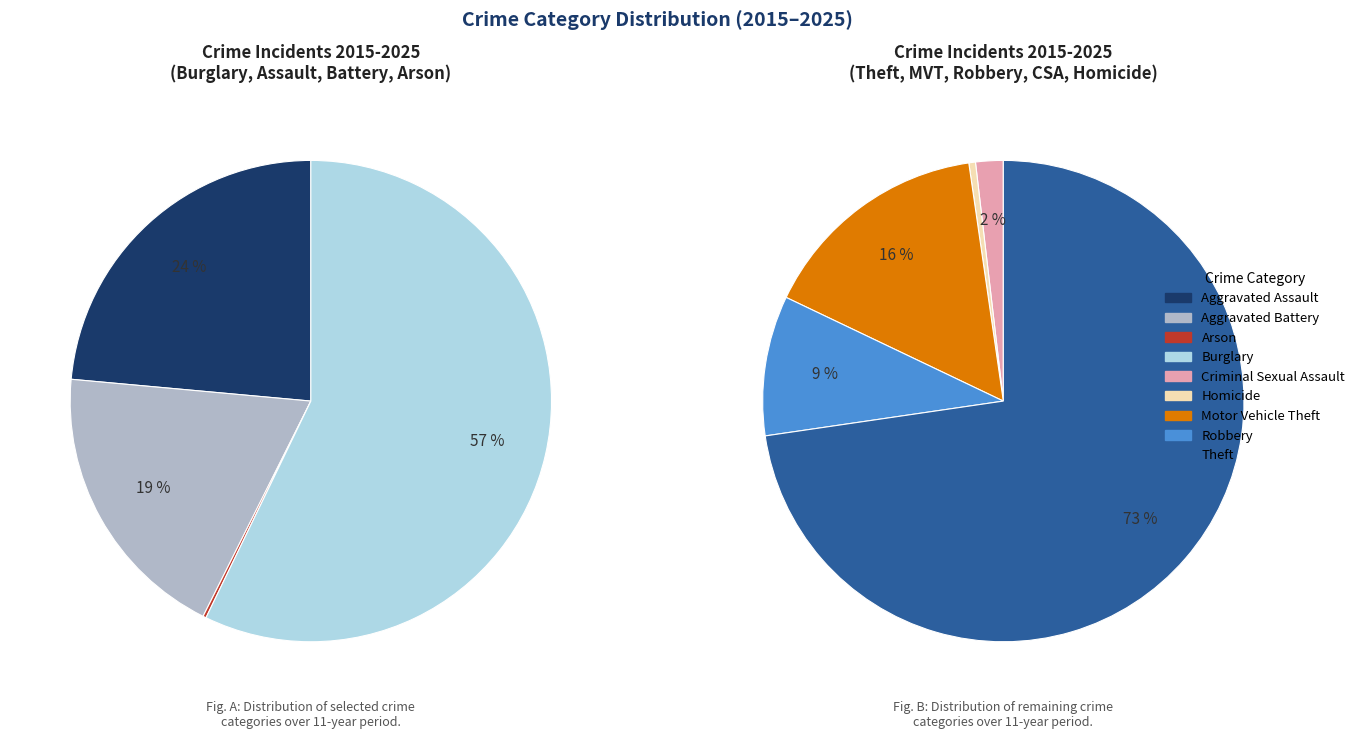

Does Theft account for over 50% of the chart?

Yes